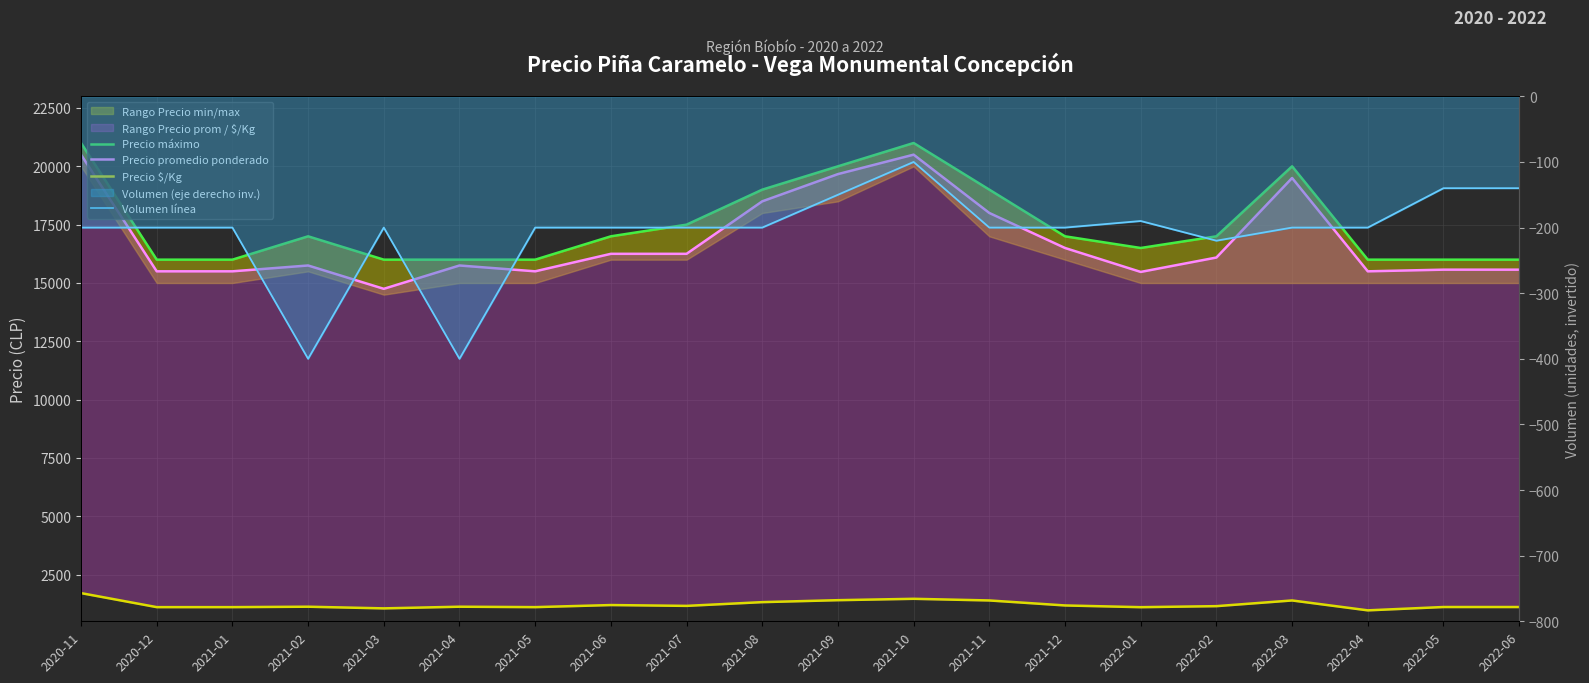

Which series has the largest range (max minus min)?

Precio promedio ponderado